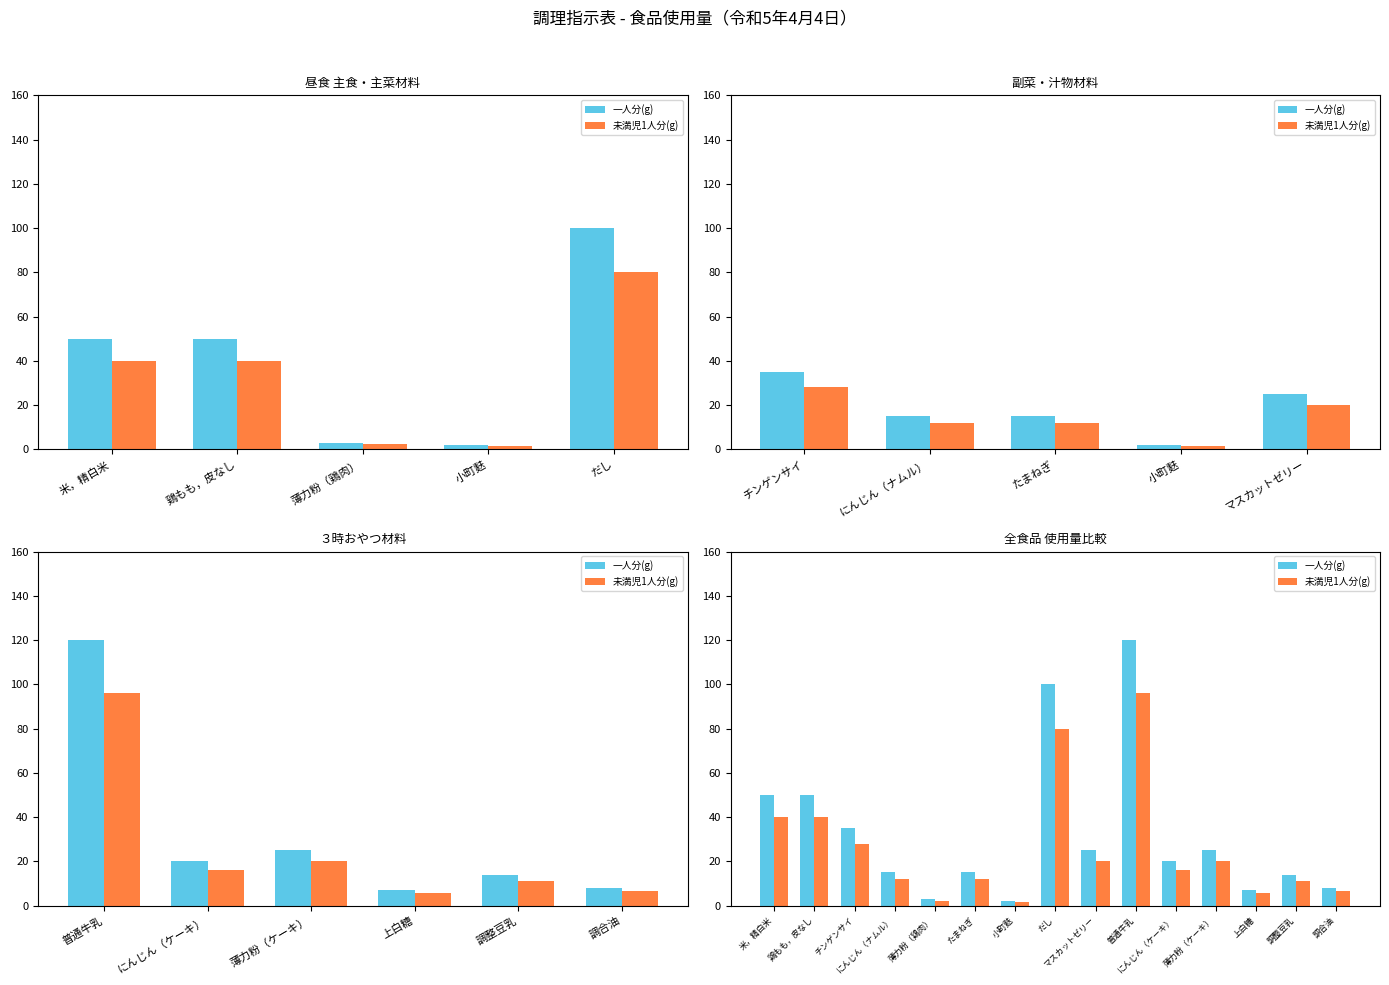

Rank the series by their average value, from highest to lowest.

一人分(g), 未満児1人分(g)